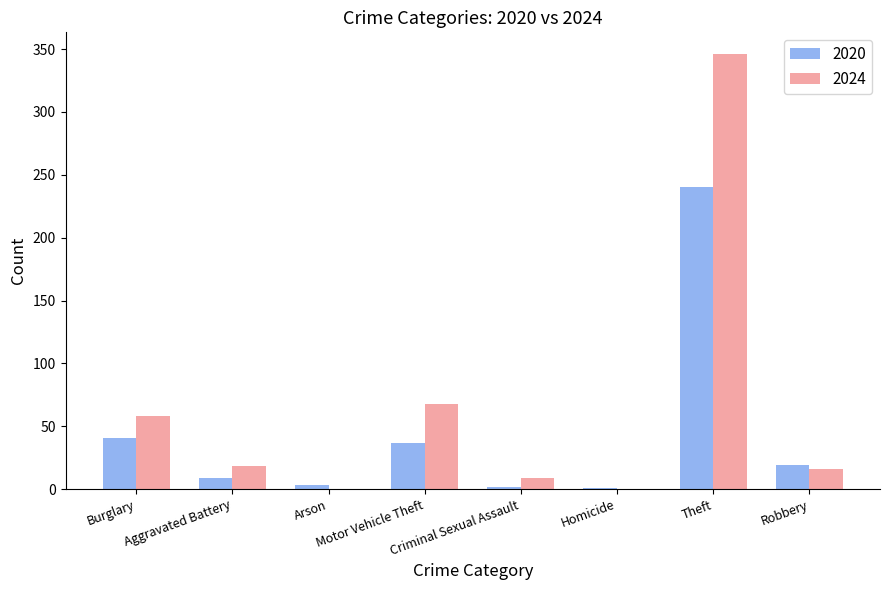

The 2024 series shows 5 at Robbery. True or false?

False